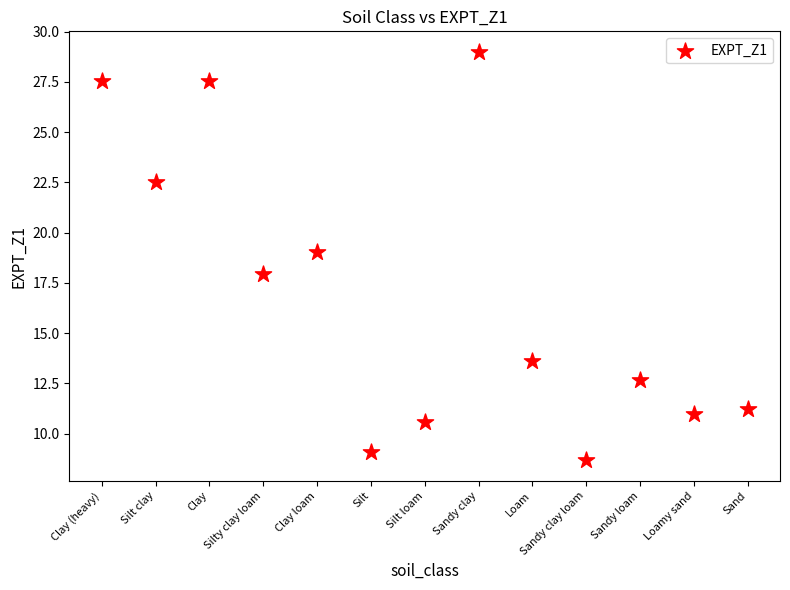

What is the range of X values (max minus min)?

12.0